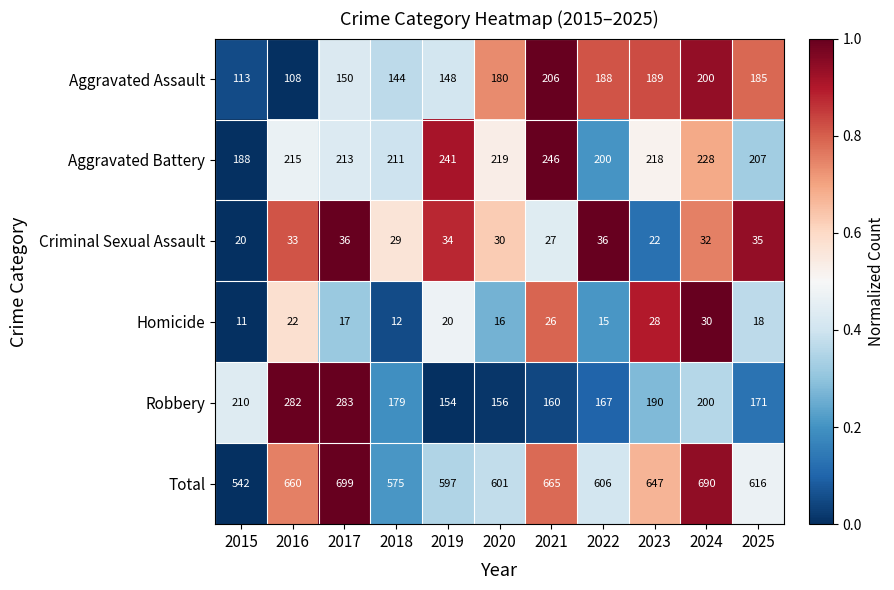

Rank the categories by Total value from lowest to highest.

2015, 2018, 2019, 2020, 2022, 2025, 2023, 2016, 2021, 2024, 2017